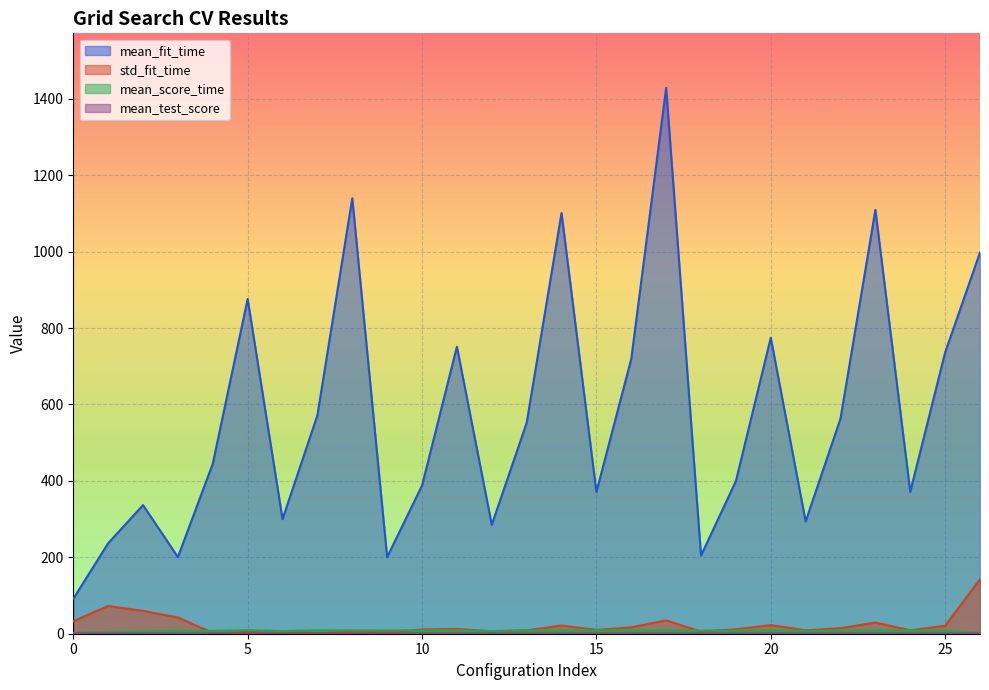

Reading left to right, transcribe all the data shown in this chart.

mean_fit_time: 91.4	236.8	336.6	200.6	444.9	876.1	299.8	571.7	1139.6	200.5	387.8	751.1	285.3	551.7	1101.1	371.0	719.1	1428.4	204.5	399.5	774.6	293.9	563.1	1109.2	371.6	736.1	997.8
std_fit_time: 32.5	72.6	59.8	42.4	2.0	4.4	5.0	1.9	5.3	3.8	11.2	12.6	6.3	8.8	21.4	10.0	16.7	35.0	5.6	11.7	22.5	9.1	14.4	29.2	9.1	20.7	142.5
mean_score_time: 2.3	4.2	6.3	7.4	7.6	9.2	7.1	9.0	8.9	8.8	8.6	8.8	7.4	8.7	8.7	8.8	8.7	8.7	8.5	8.2	8.8	8.0	8.2	8.7	8.9	8.0	2.4
mean_test_score: 1.0	1.0	1.0	1.0	1.0	1.0	1.0	1.0	1.0	1.0	1.0	1.0	1.0	1.0	1.0	1.0	1.0	1.0	1.0	1.0	1.0	1.0	1.0	1.0	1.0	1.0	1.0